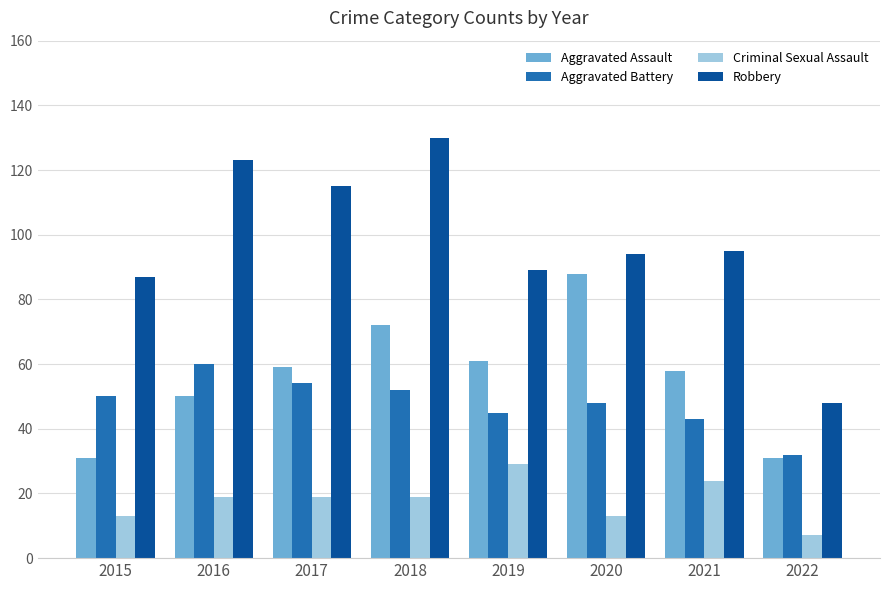

What is the average value of the Aggravated Assault series?

56